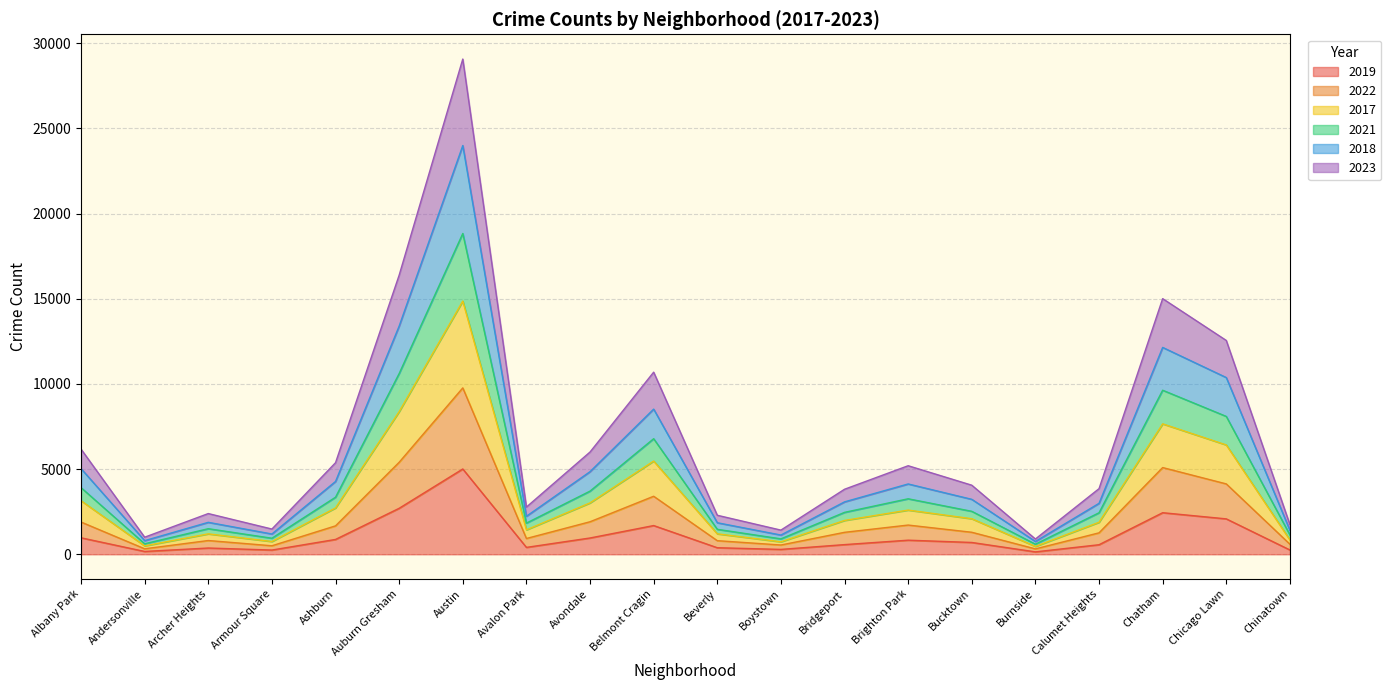

Which series has the largest total across all categories?

2023